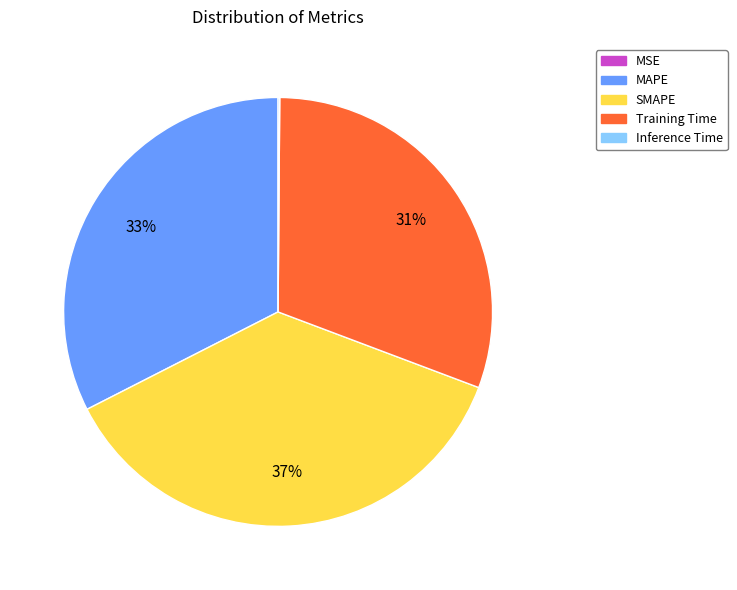

To the nearest percent, what is the difference between the MAPE and Training Time slice percentages?

2%